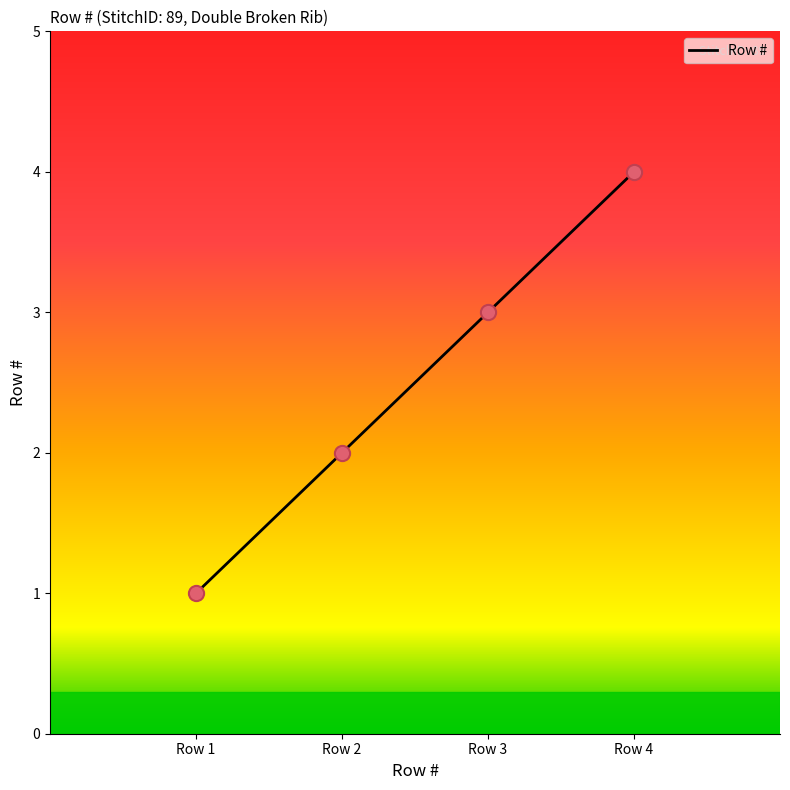

What is the change in value from Row 2 to Row 3?

+1